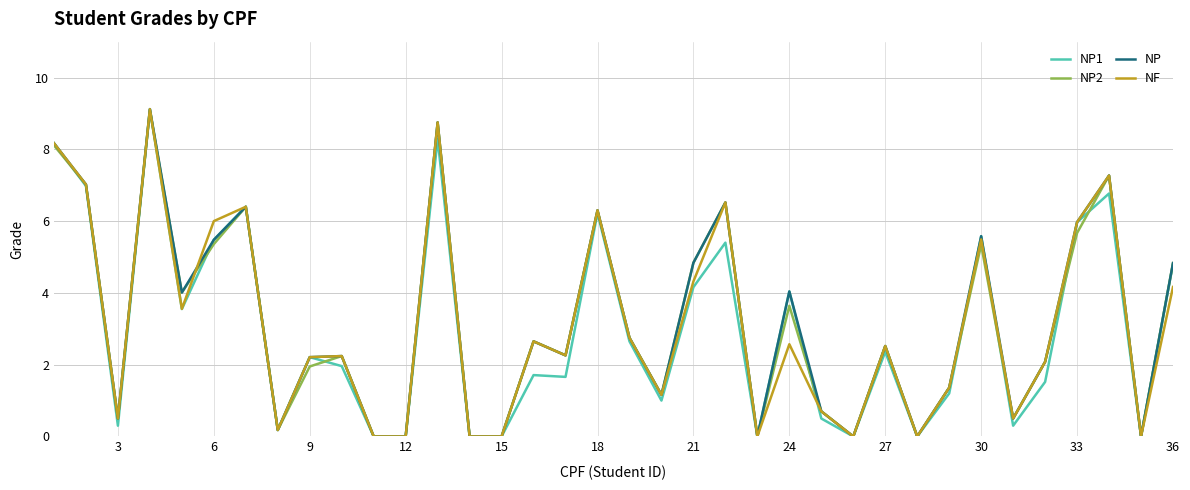

What is the maximum value shown in the chart?

9.1